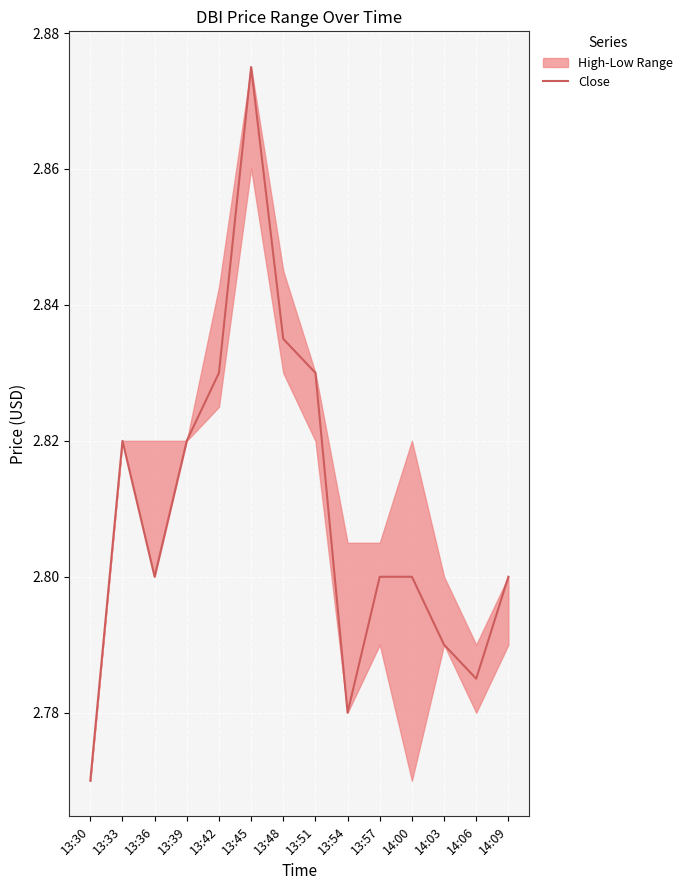

Approximately how many times larger is the value at 13:45 compared to 13:30?

1.0